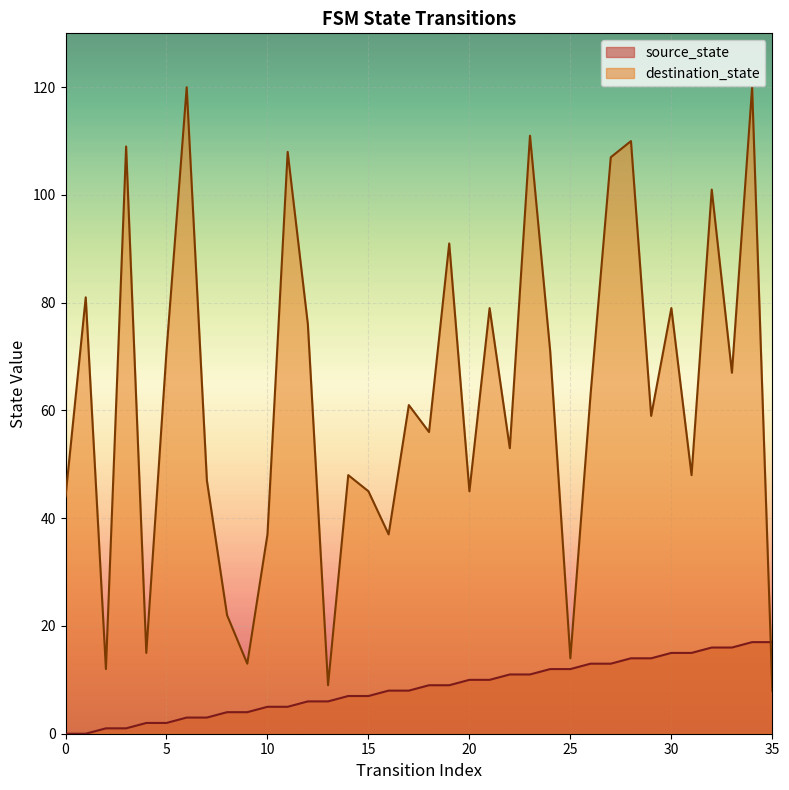

What is the lowest value of the destination_state series?

8